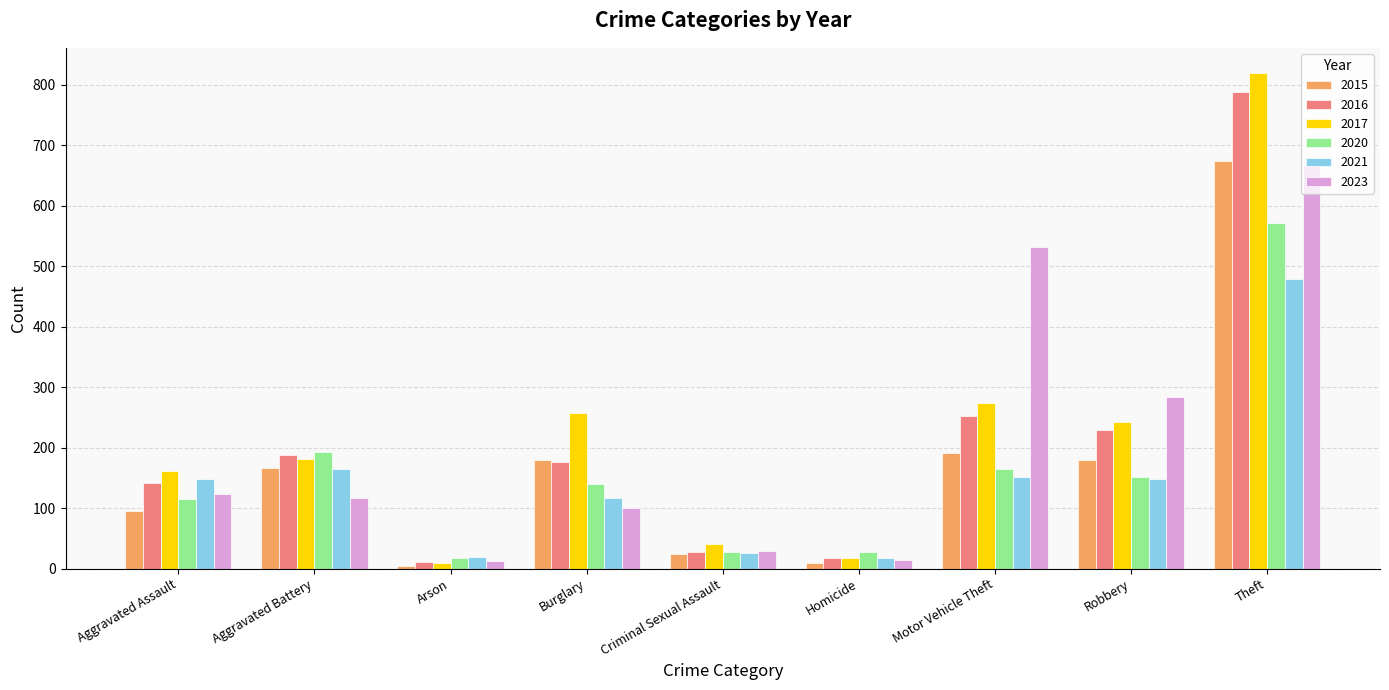

Count the number of categories in the chart.

9